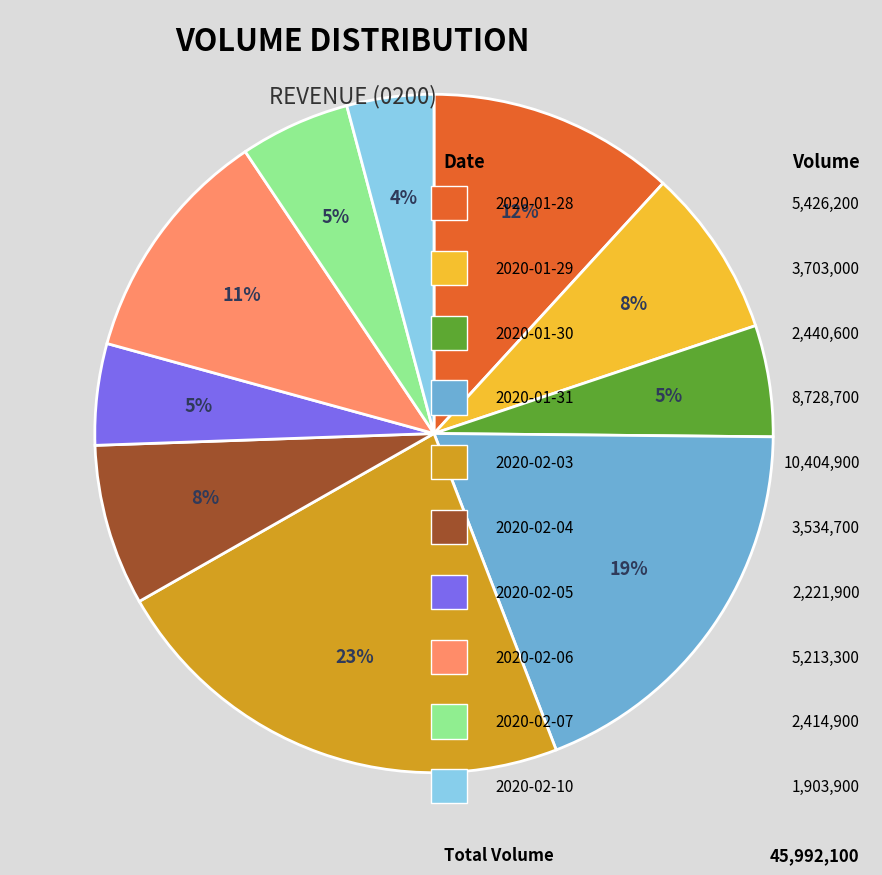

To the nearest percent, what is the average slice percentage?

10%